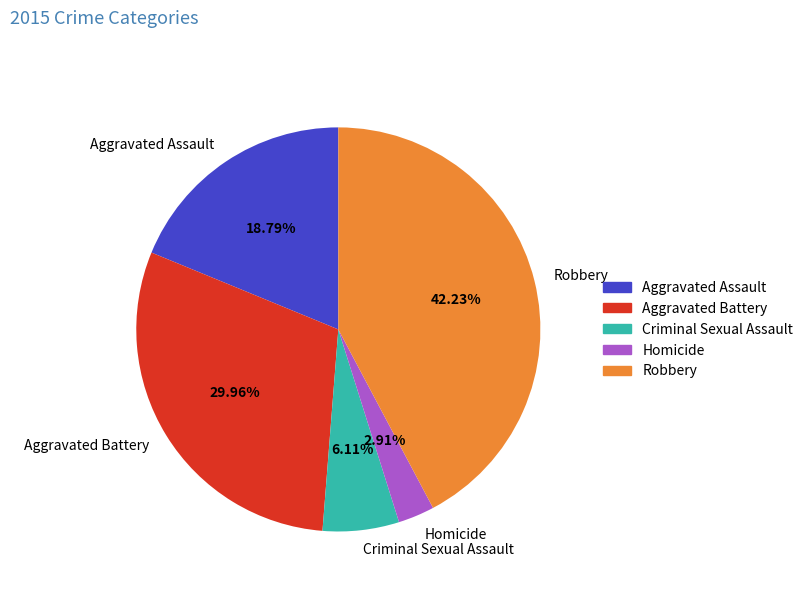

To the nearest percent, what is the difference between the largest and smallest slice percentages?

39%